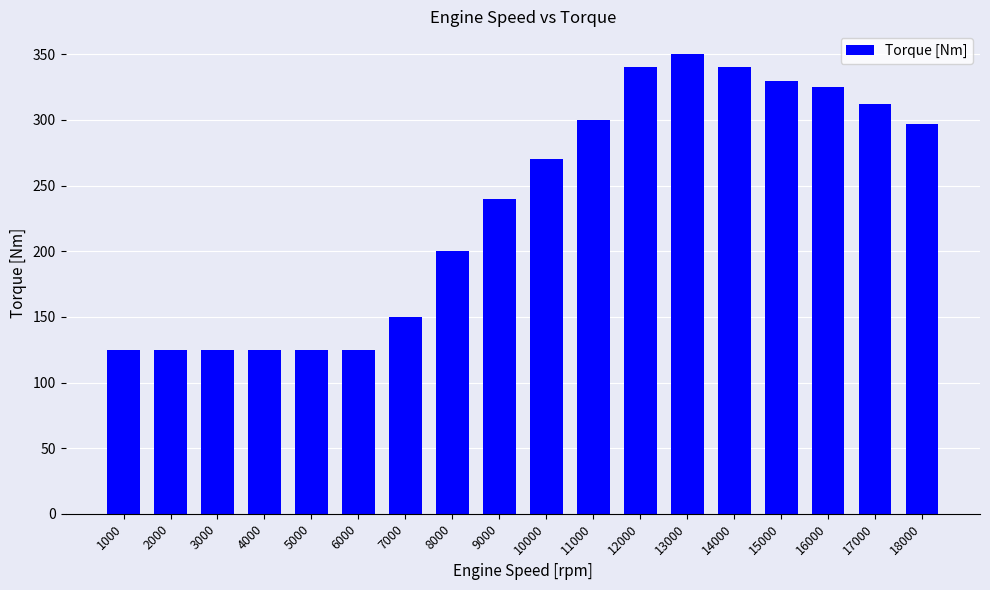

What is the value of the 15th bar from the left?

330.0